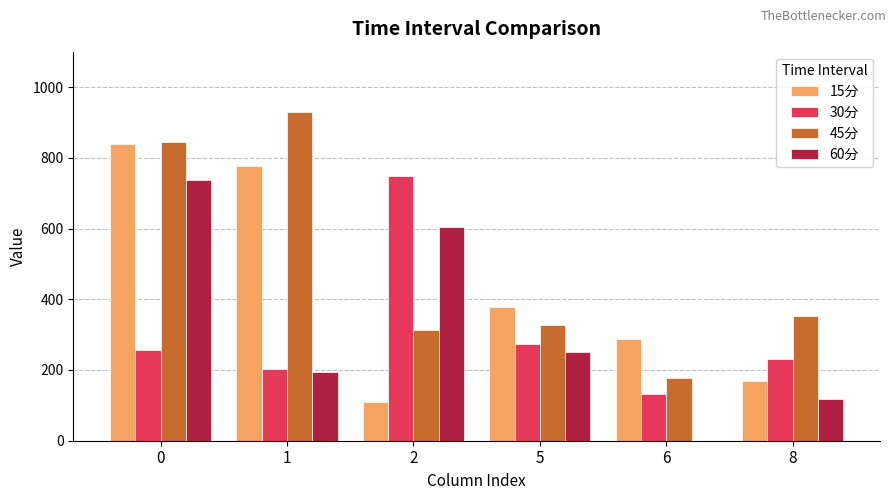

Which series changed the most between 6 and 8?

45分